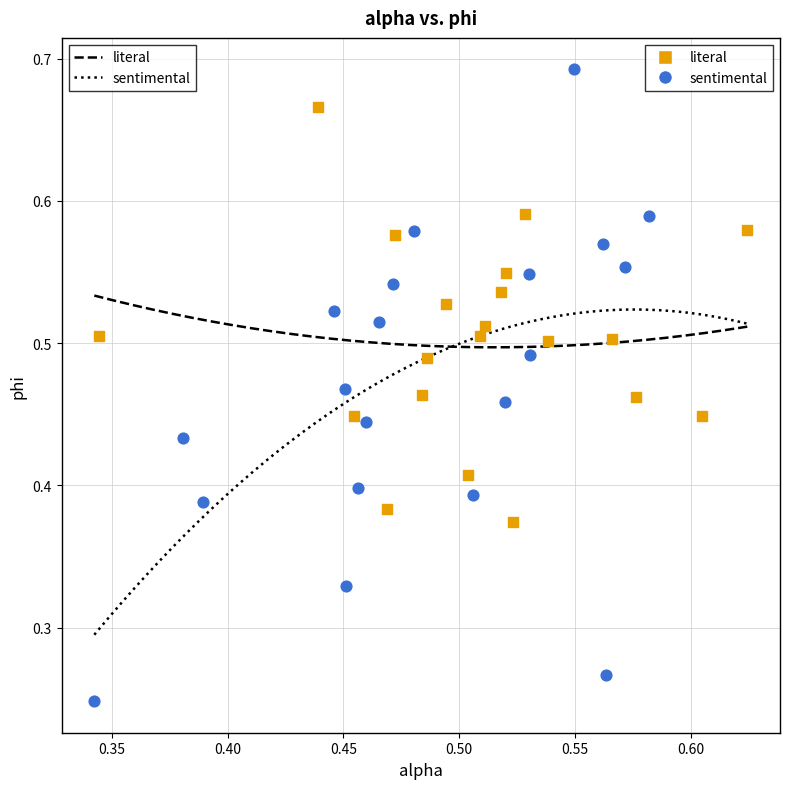

What are all the series names shown in the legend?

literal, sentimental